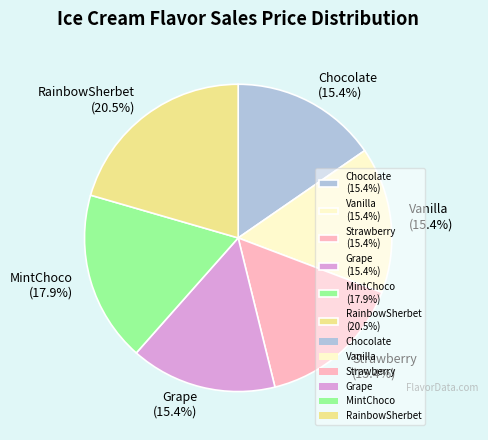

Count the number of slices in the pie.

6